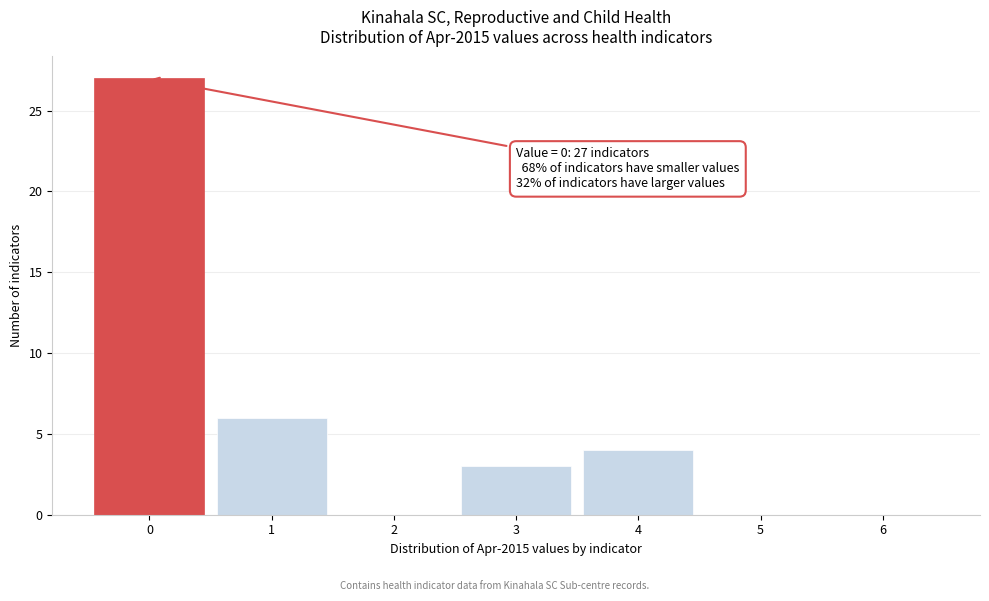

Which range on the x-axis has the tallest bar?

-0.5 to 0.5